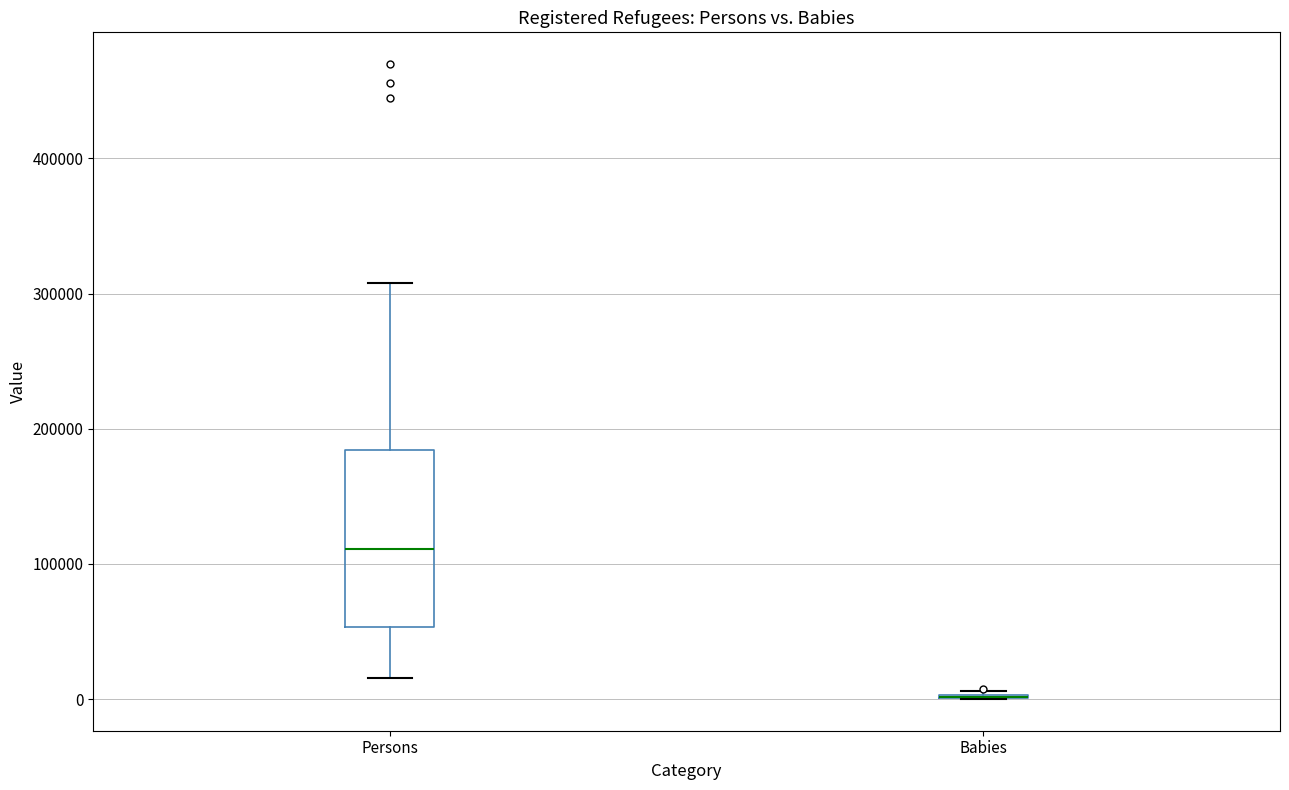

Comparing the boxes themselves (not the whiskers), which one is the tallest?

Persons